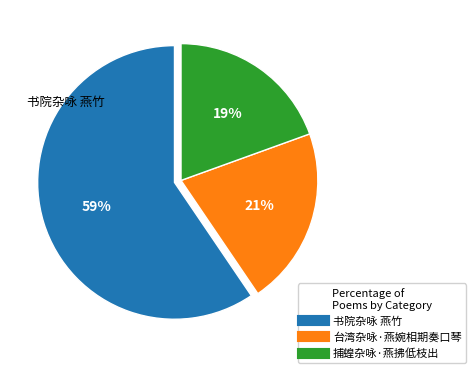

Approximately how many times larger is the value at 台湾杂咏·燕婉相期奏口琴 compared to 捕蝗杂咏·燕拂低枝出?

1.1